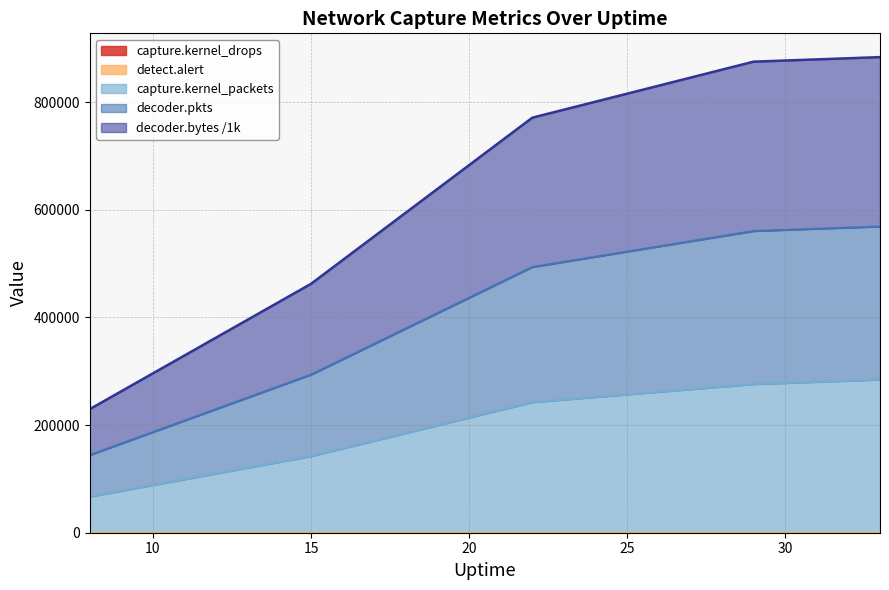

What is the spread (max minus min) of values at 33?

883382.2